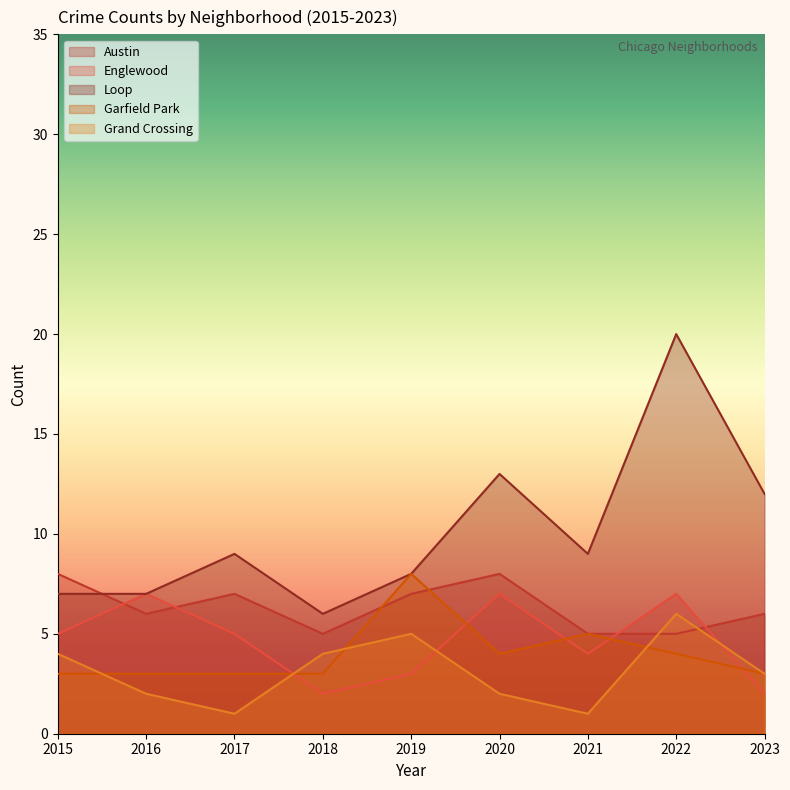

Rank the categories by Englewood value from highest to lowest.

2016, 2020, 2022, 2015, 2017, 2021, 2019, 2018, 2023